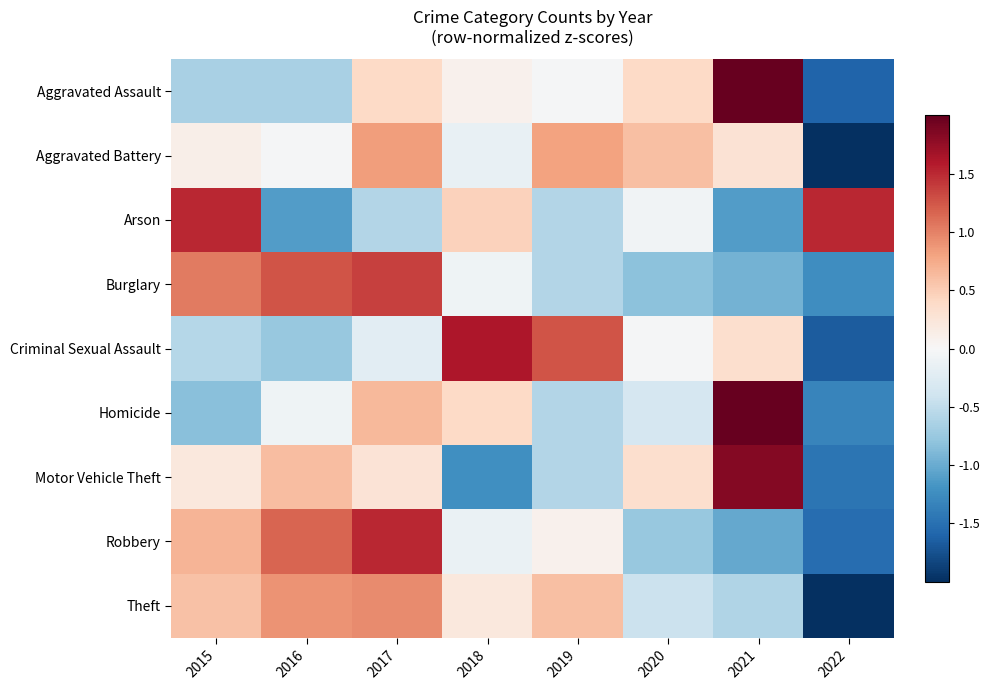

What is the difference between the highest and lowest values at 2016?

2.4